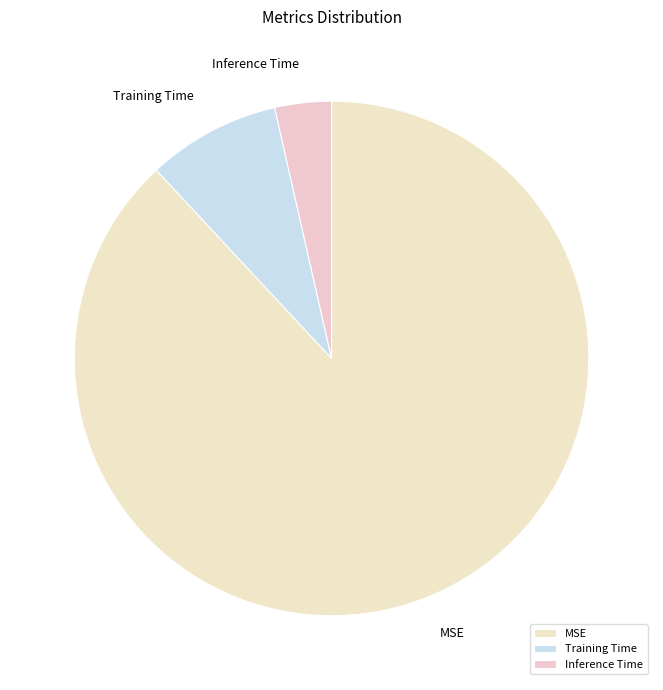

What is the smallest slice in the pie chart?

Inference Time